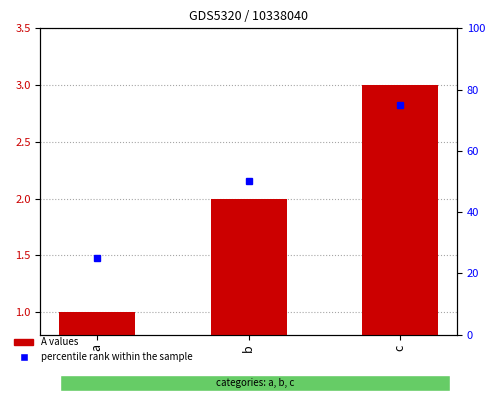

What is the total value across all series at a?

25.2